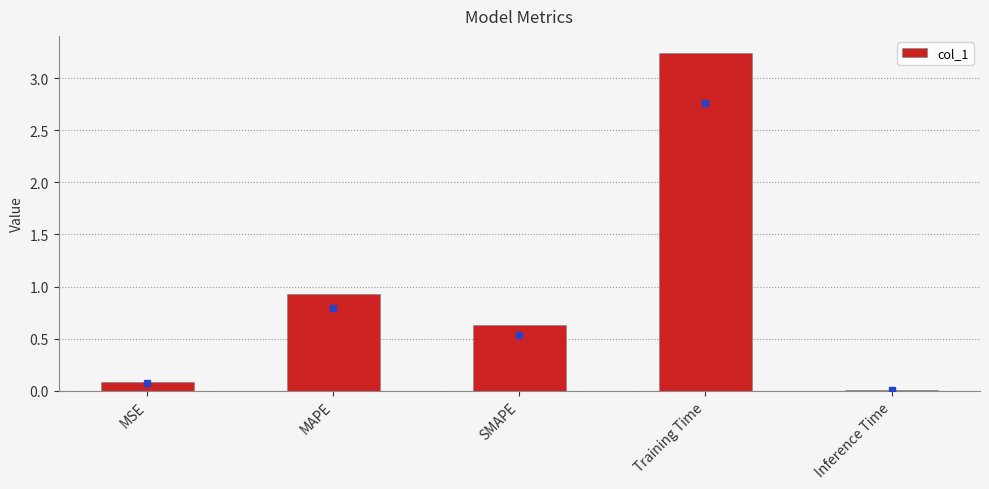

The chart shows a value of 0.0 at Inference Time. True or false?

True